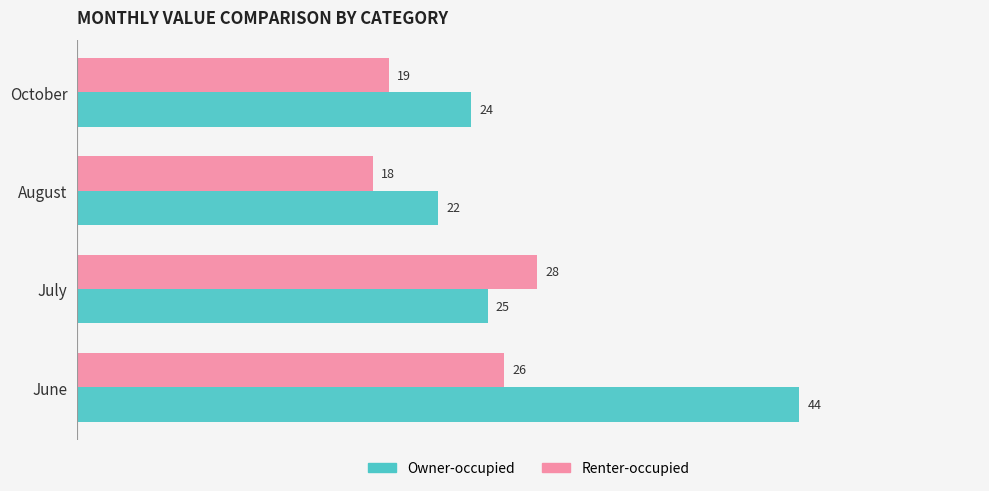

Which series has the largest total across all categories?

Owner-occupied